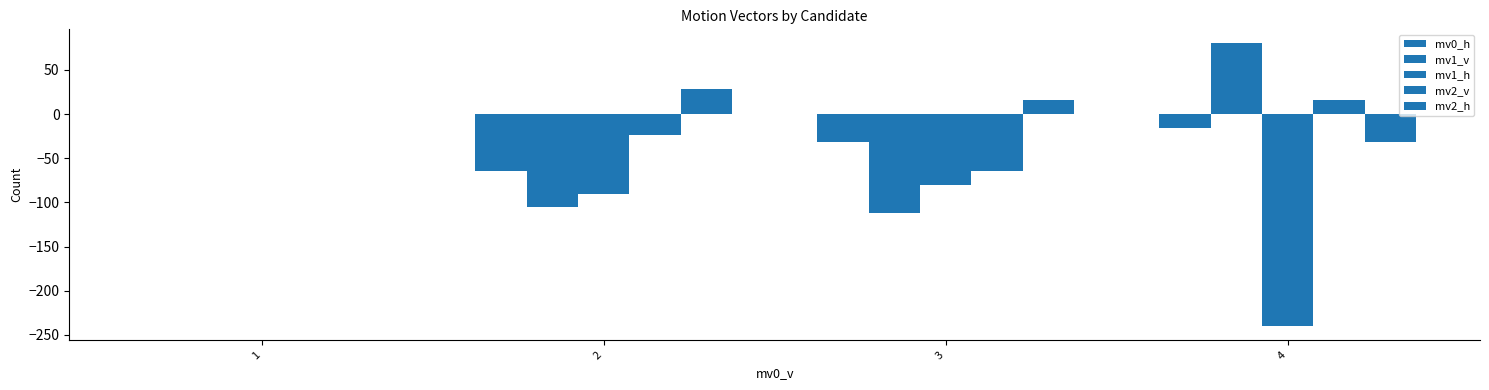

How many data points in mv1_h are above -80?

1